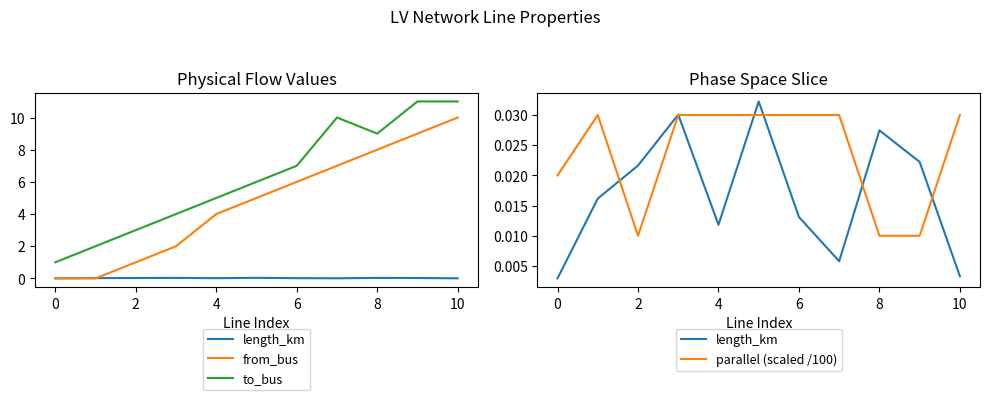

The value of length_km at 9 is 0.0. True or false?

False